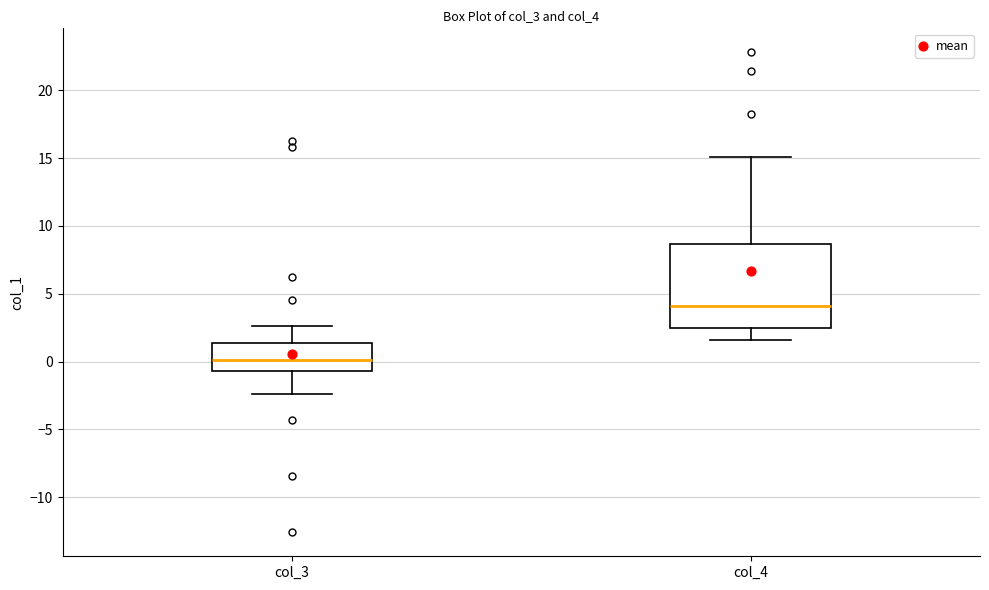

Which box's median line is the highest?

col_4